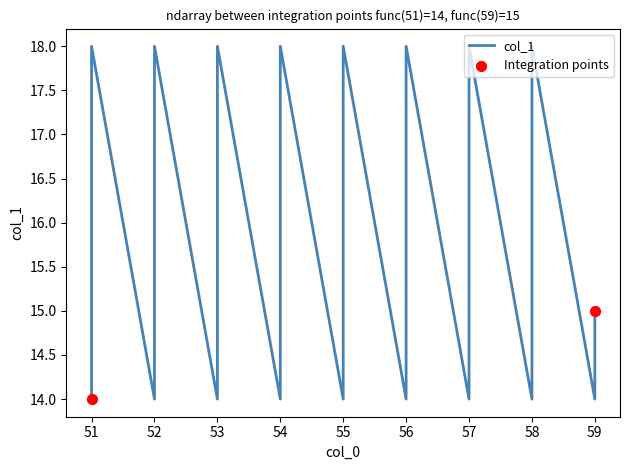

Between 58 and 51, which is larger?

58